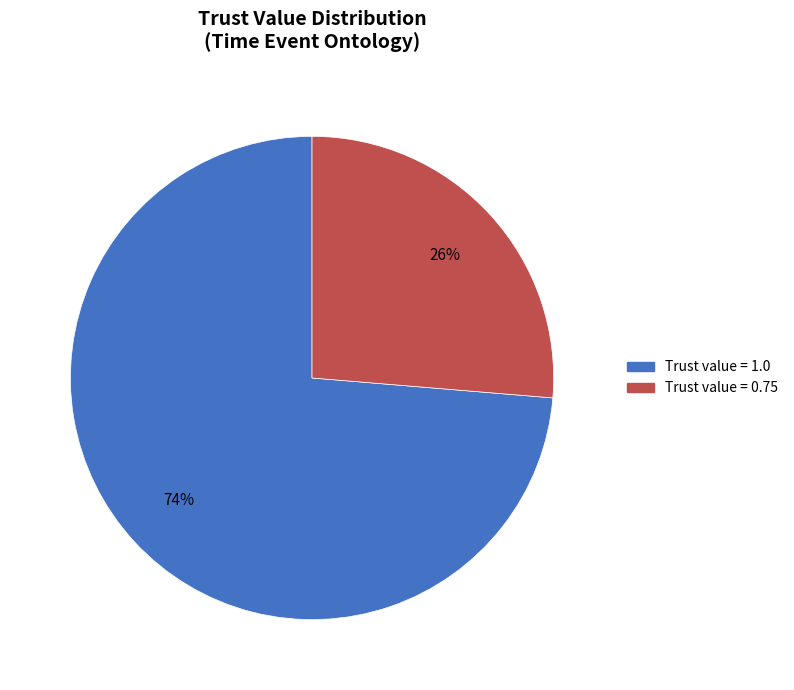

Do Trust value = 0.75 and Trust value = 1.0 together represent more than half of the pie?

Yes